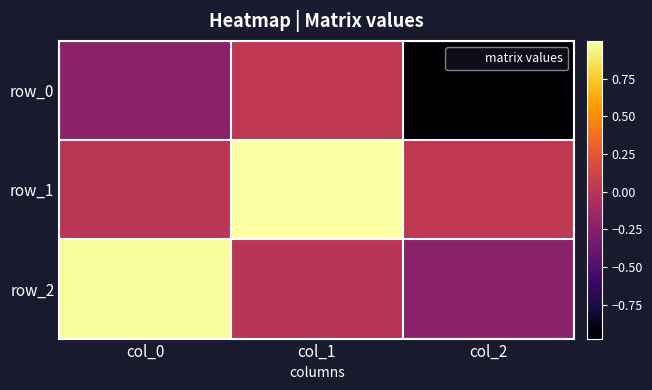

At how many categories does at least one series exceed 0?

3